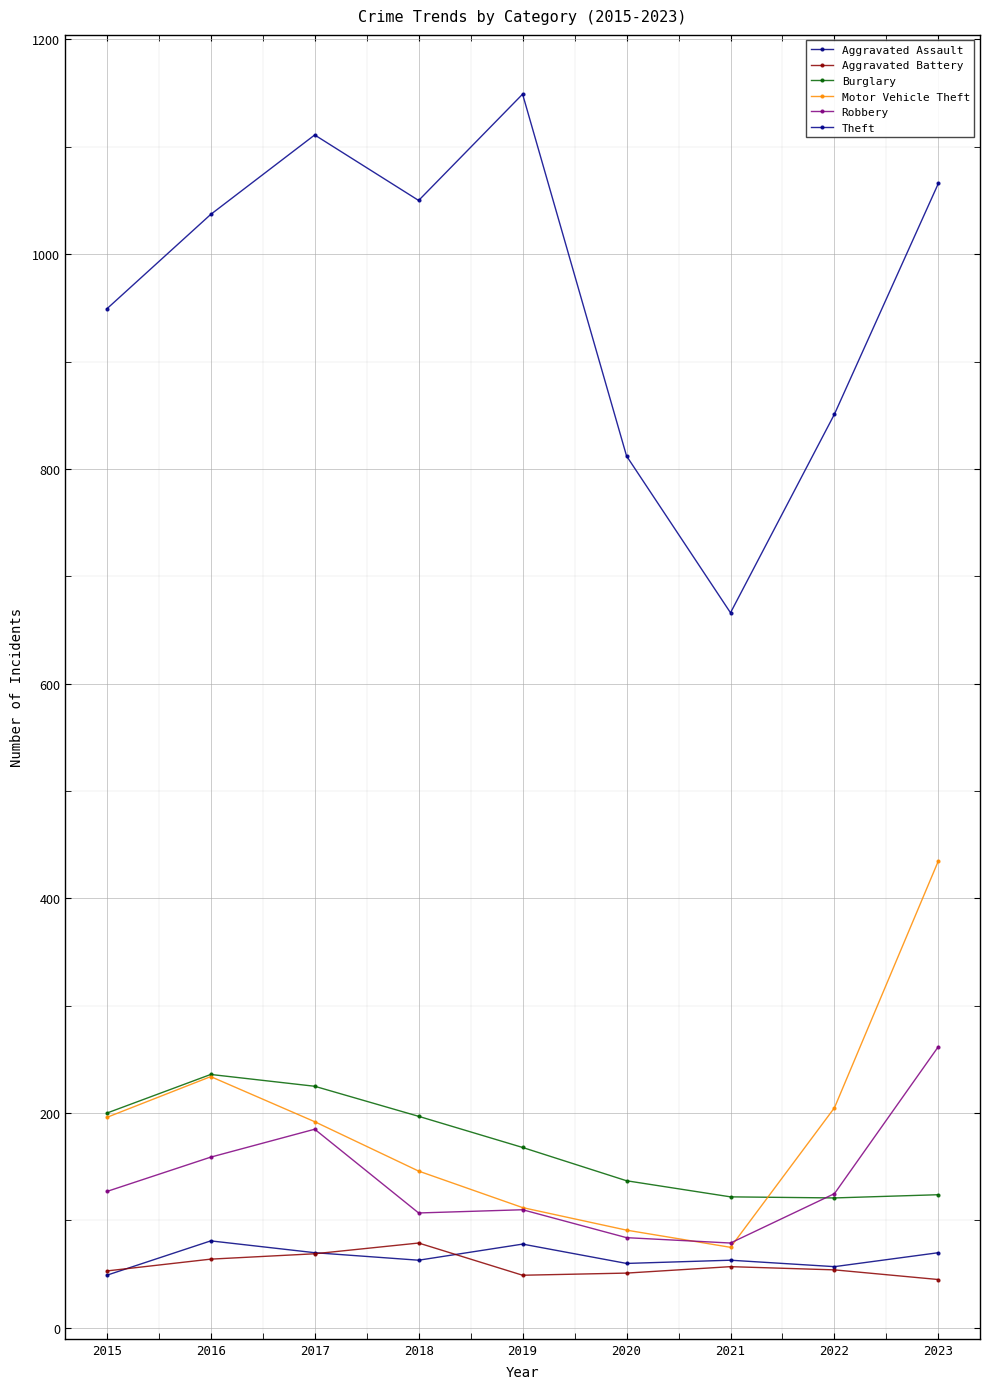

Reading left to right, transcribe all the data shown in this chart.

Aggravated Assault: 49	81	70	63	78	60	63	57	70
Aggravated Battery: 53	64	69	79	49	51	57	54	45
Burglary: 200	236	225	197	168	137	122	121	124
Motor Vehicle Theft: 196	234	192	146	112	91	75	205	435
Robbery: 127	159	185	107	110	84	79	125	262
Theft: 949	1037	1111	1050	1149	812	666	851	1066